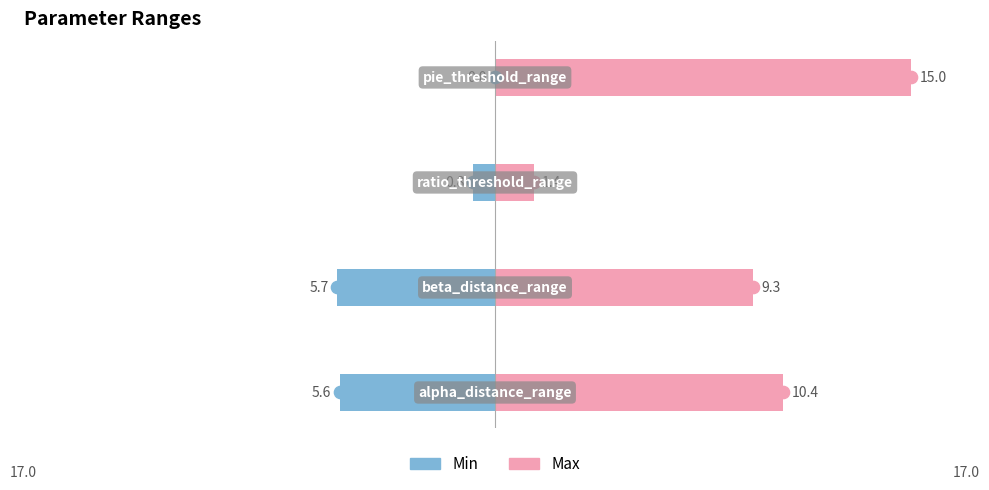

What is the sum of the Max values at 3 and 2?

16.4